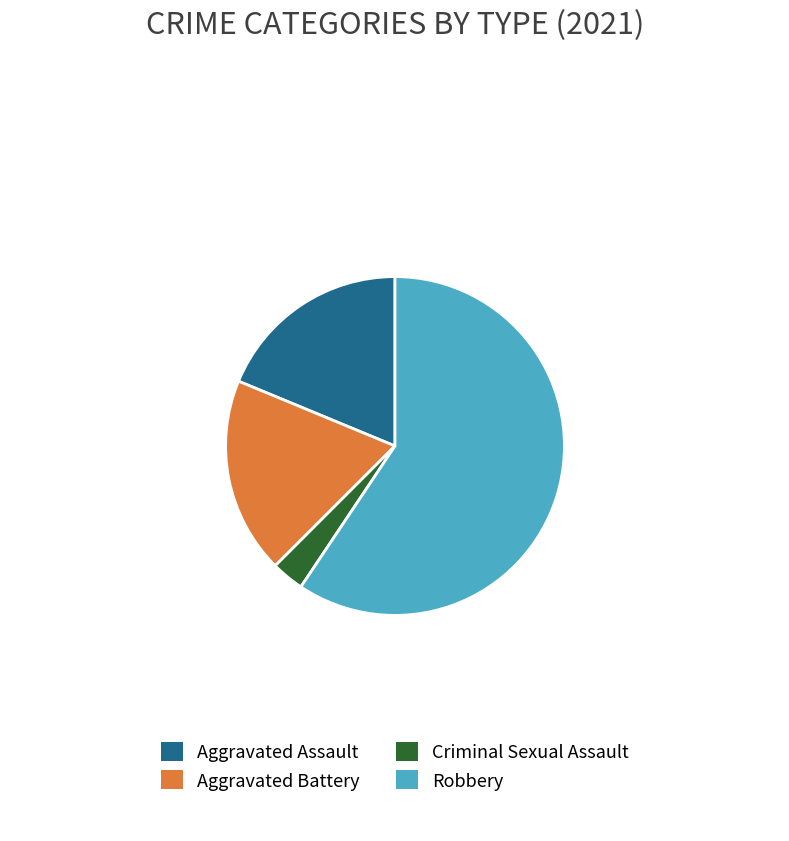

What is the largest slice in the pie chart?

Robbery